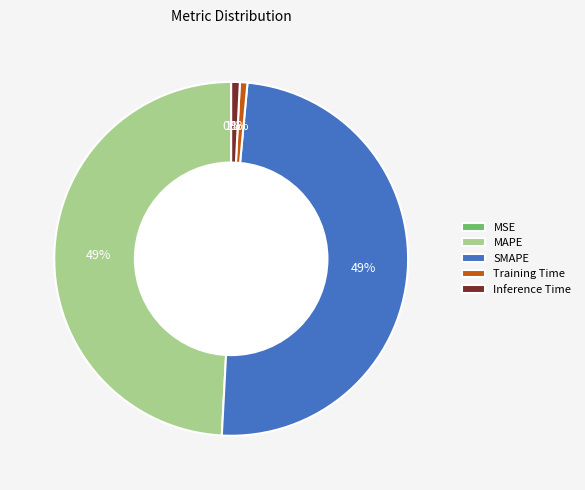

Between Training Time and MAPE, which is larger?

MAPE